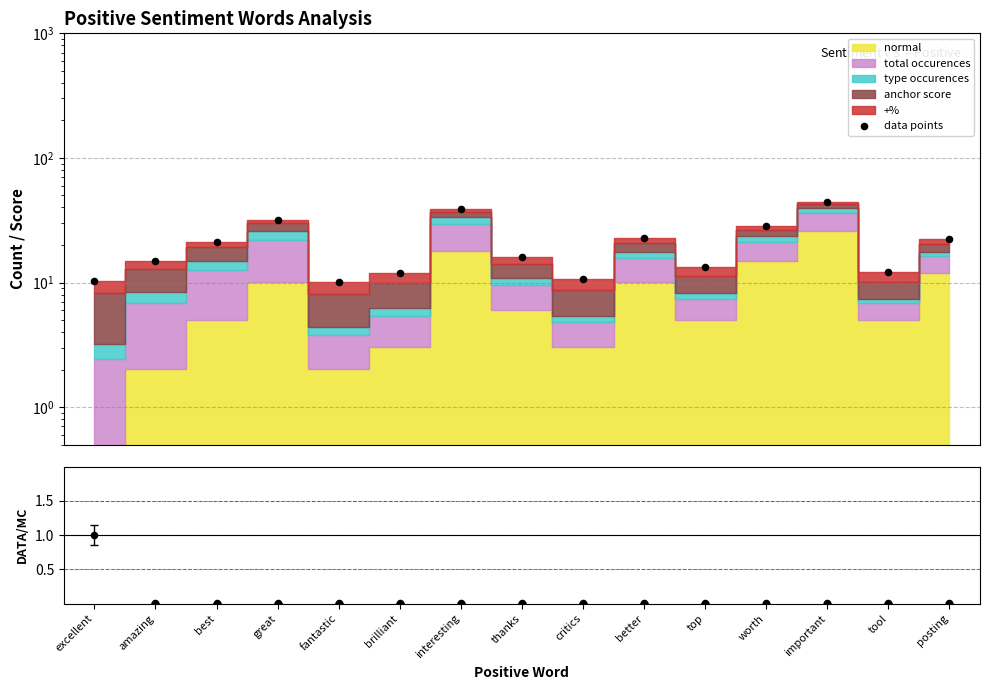

Is the value of ratio at great greater than the value of data points at great?

No